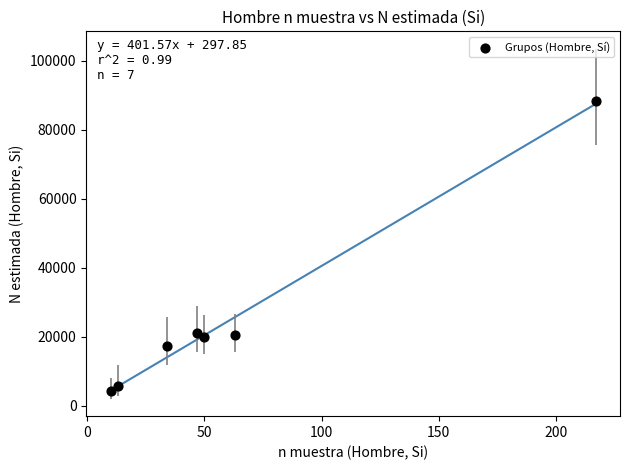

What is the range of X values (max minus min)?

207